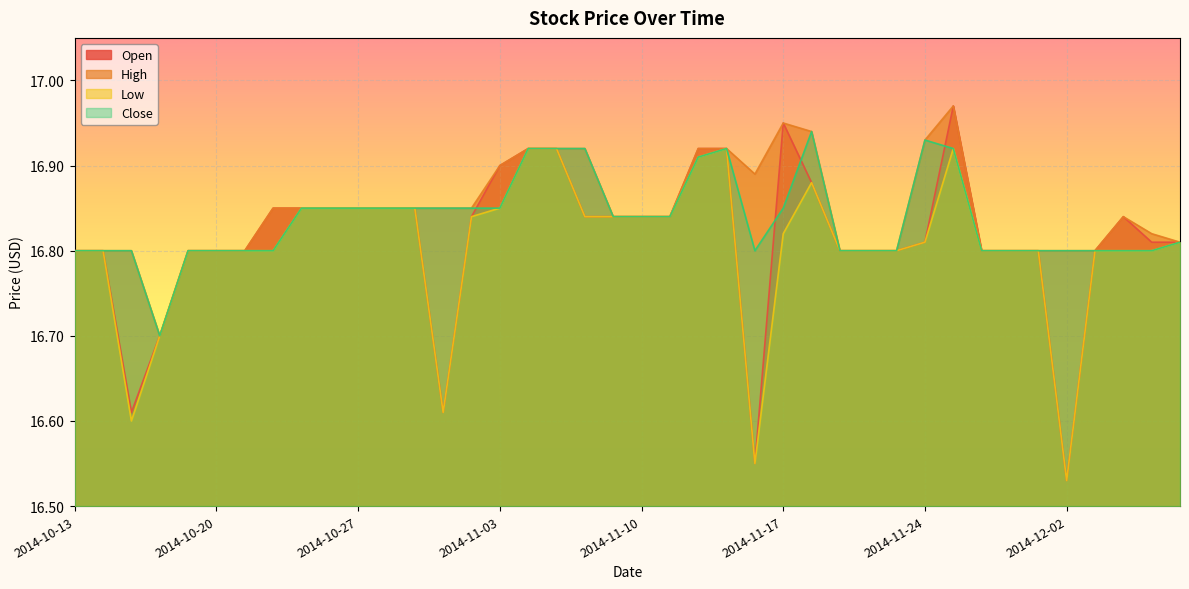

What position from the right is 2014-10-27?

30